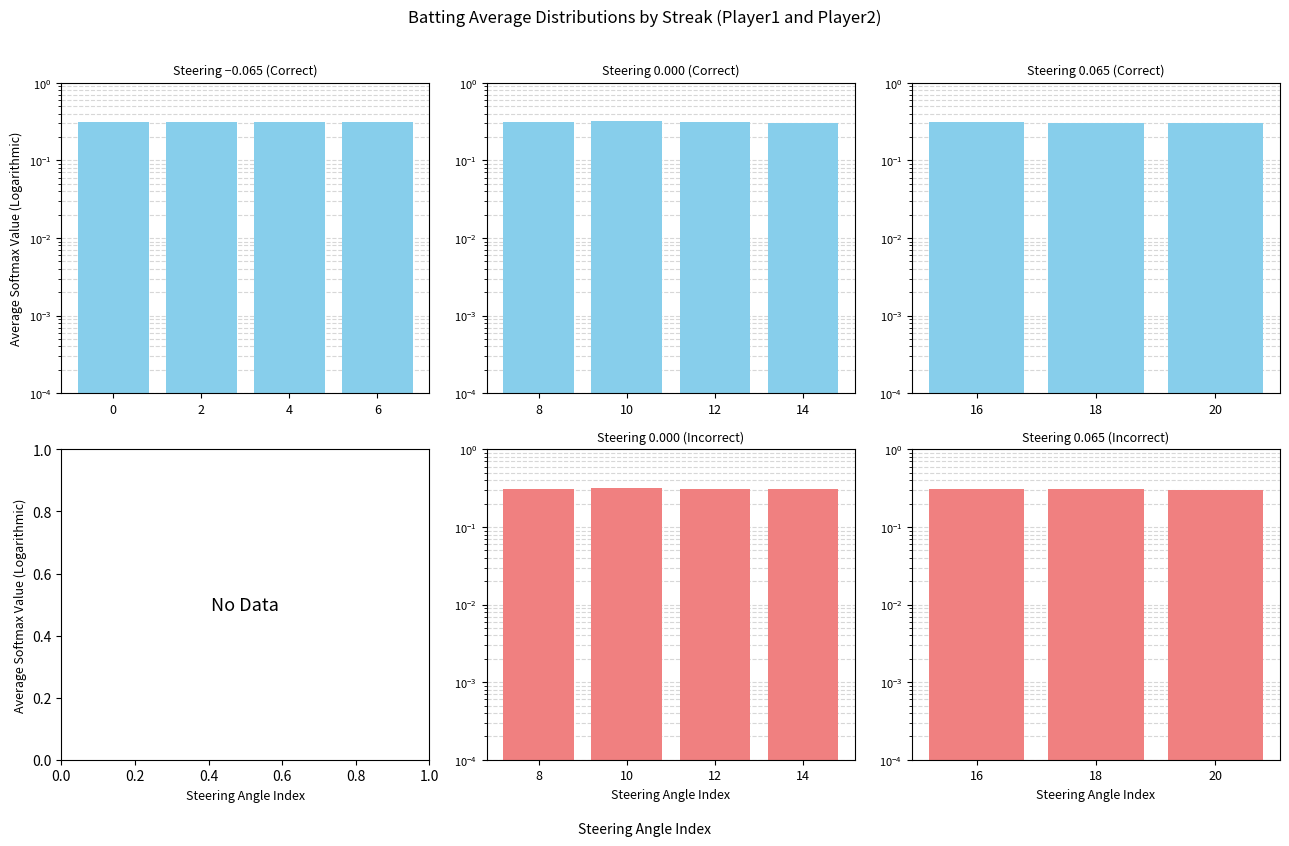

At which label does Batting Average2 reach its minimum?

20